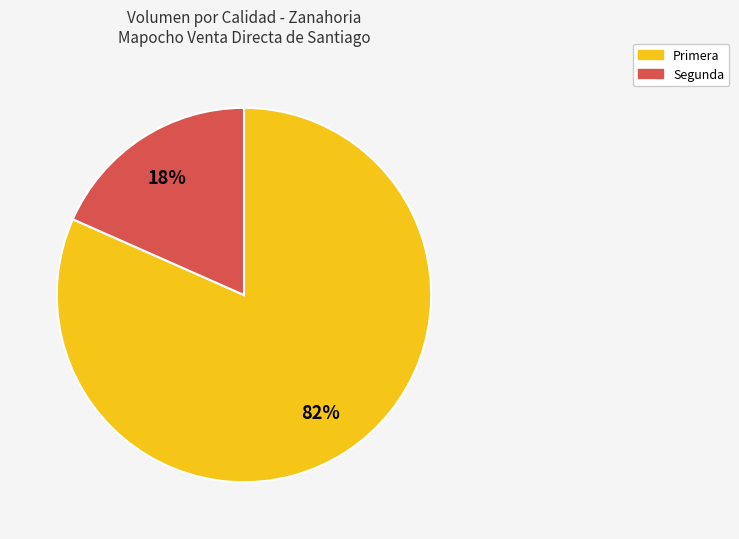

Which slice represents more than half of the pie?

Primera